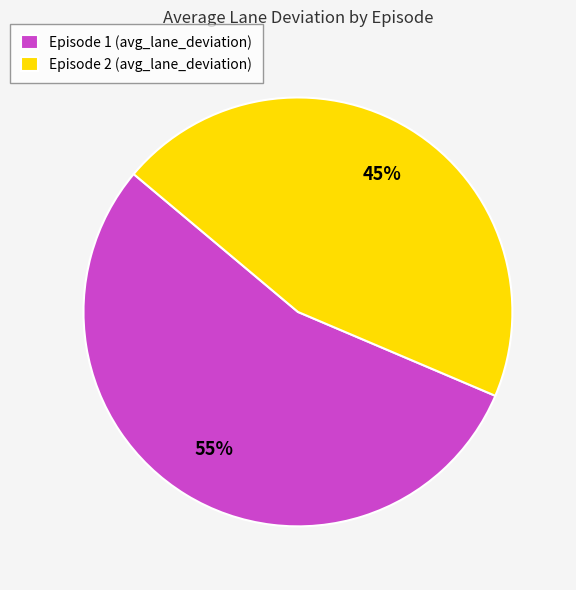

To the nearest percent, what is the combined percentage of Episode 1 (avg_lane_deviation) and Episode 2 (avg_lane_deviation)?

100%